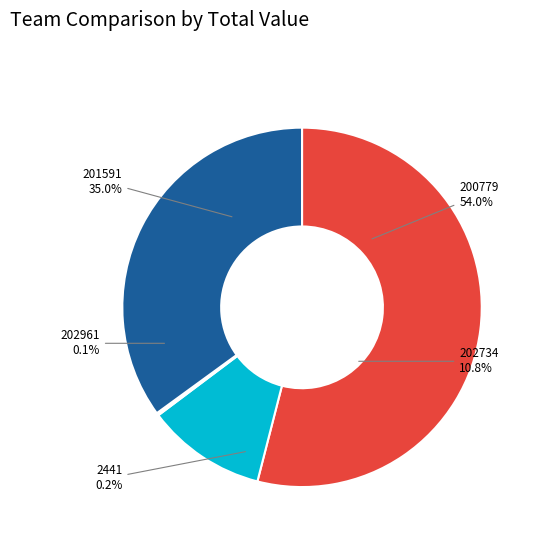

Does any single category account for the majority?

Yes